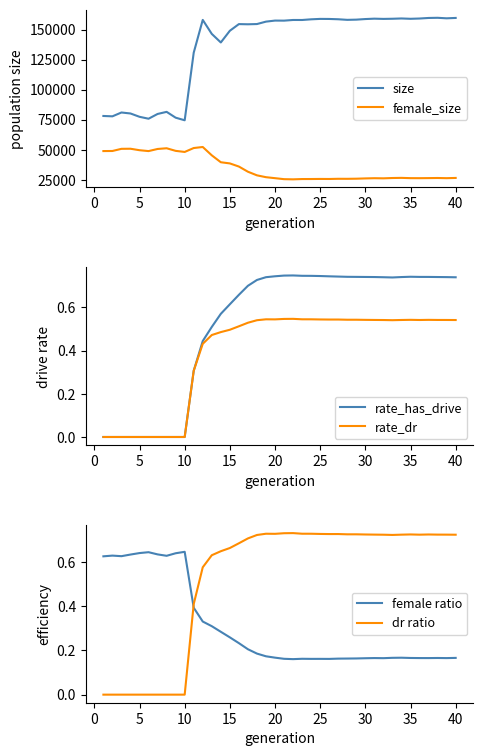

At how many categories does at least one series exceed 142700?

28